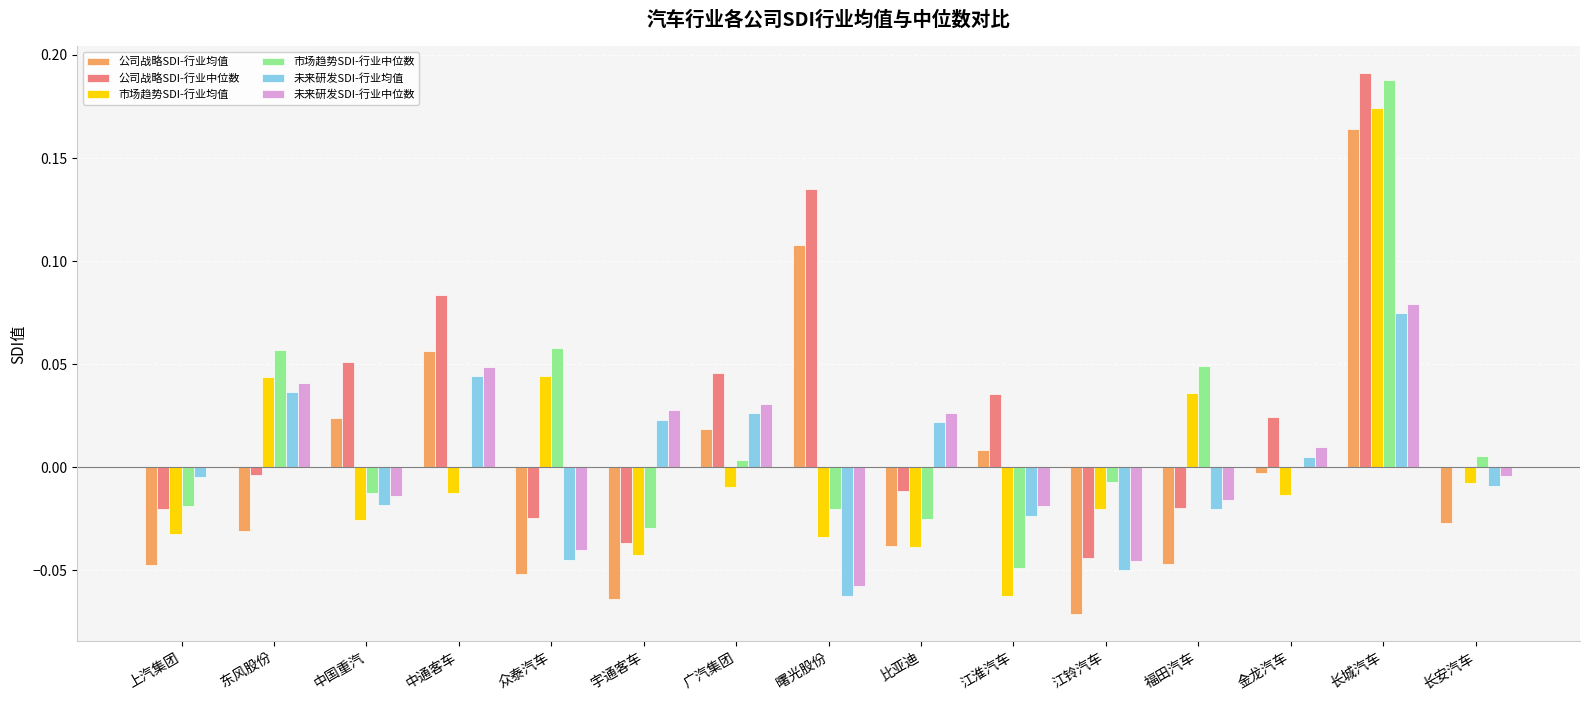

At which category is the sum across all series the highest?

长城汽车